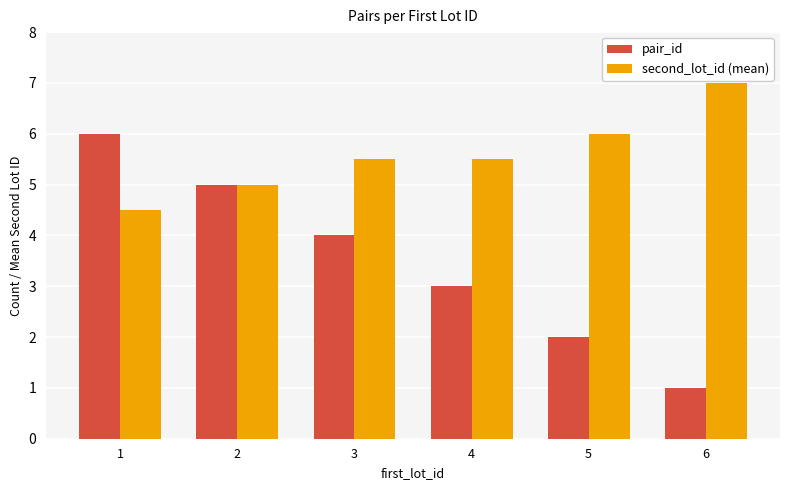

Rank the series at 5 from lowest to highest value.

pair_id, second_lot_id (mean)